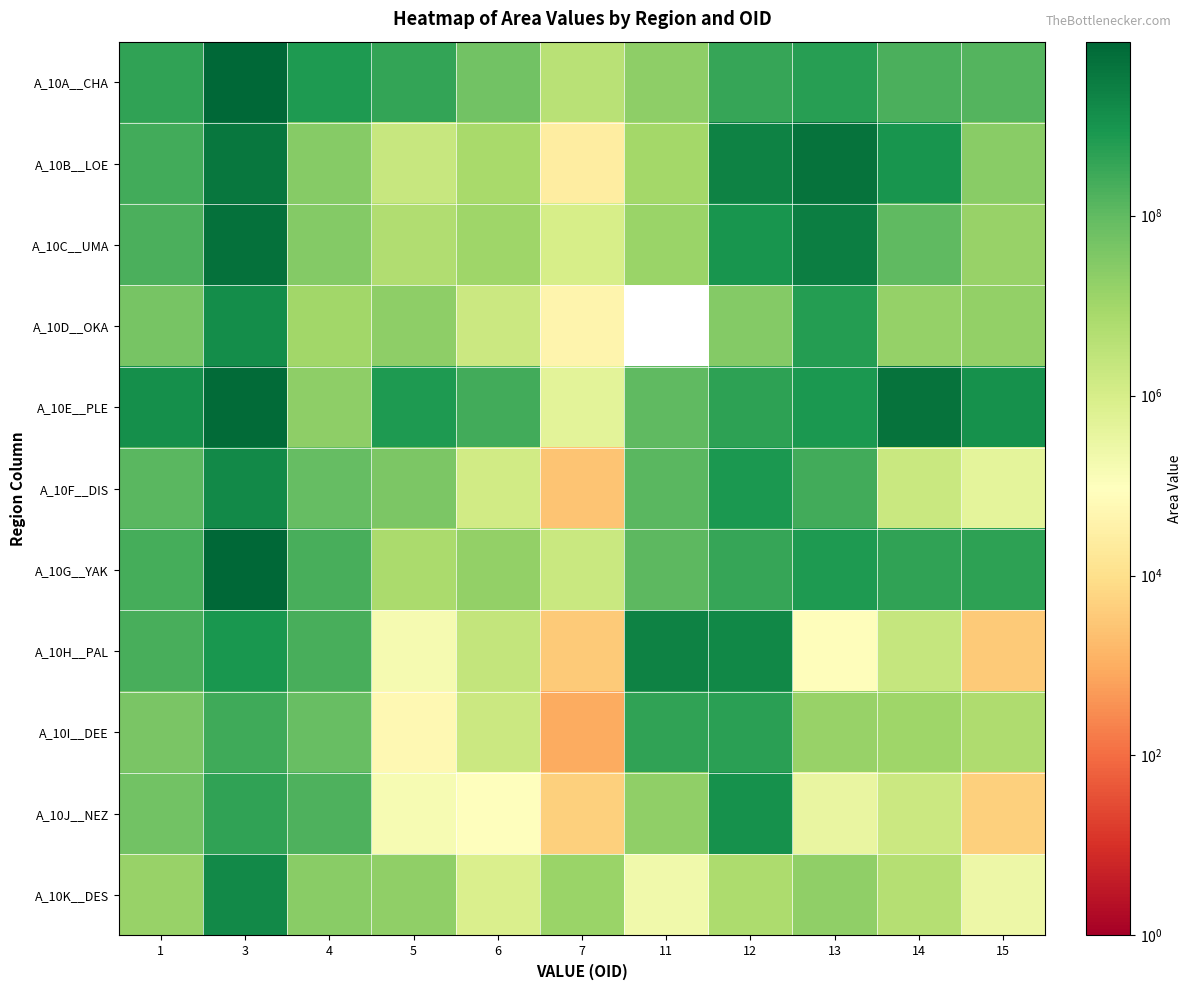

What is the total value across all series at 12?

8630275500